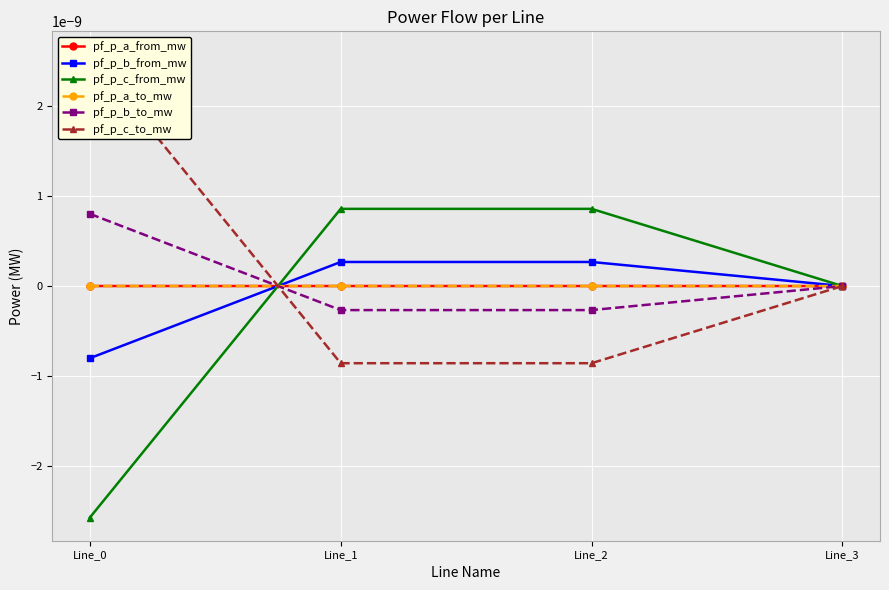

How many series are shown in this chart?

6